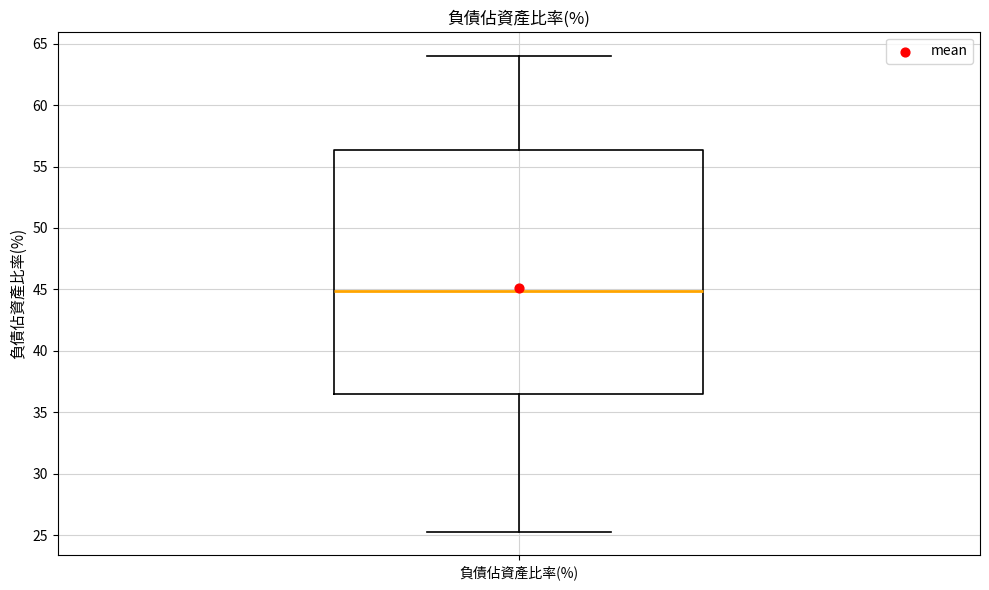

Where does the upper whisker of the box for 負債佔資產比率(%) end on the y-axis? The values are not printed on the chart, so give them approximately, as read against the axis.

64.0